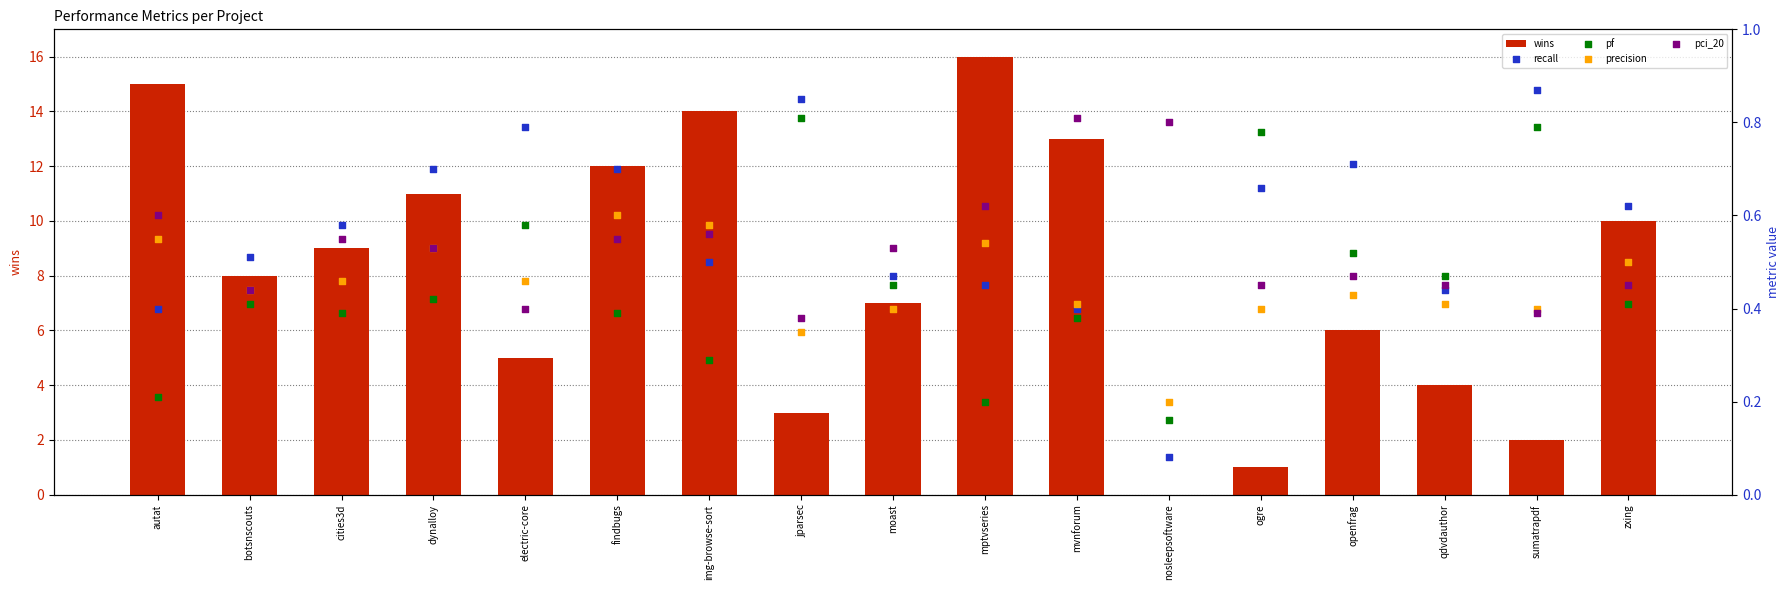

Which series contains the highest Y value?

wins